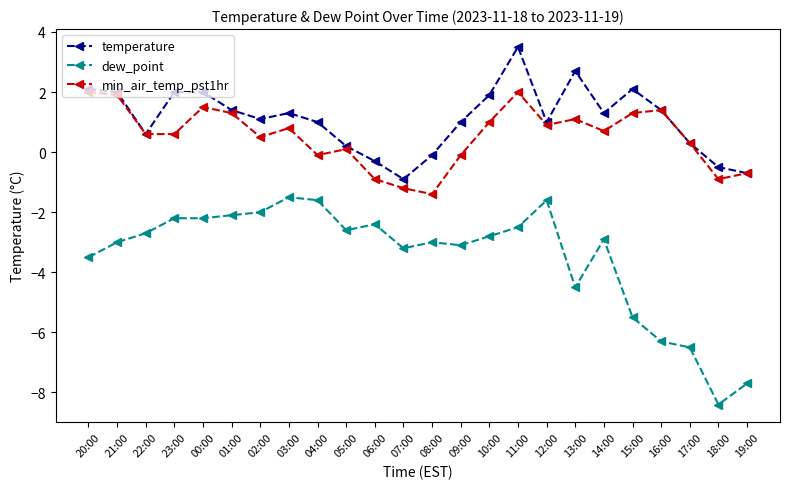

What is the average value of the temperature series?

1.1